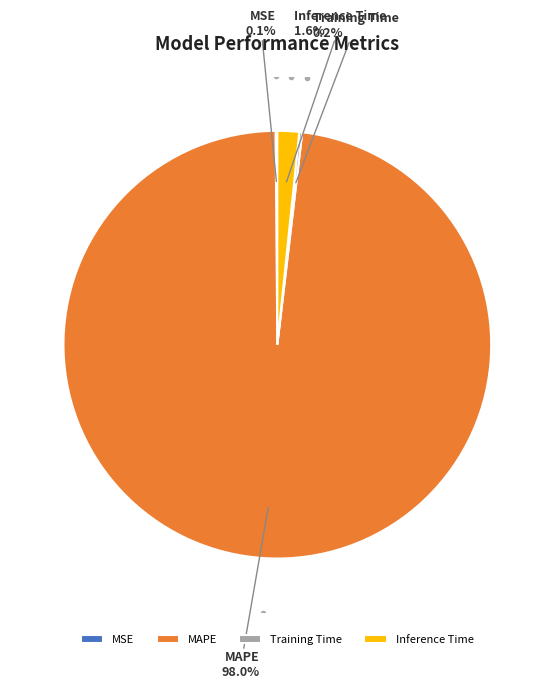

What is the largest slice in the pie chart?

MAPE